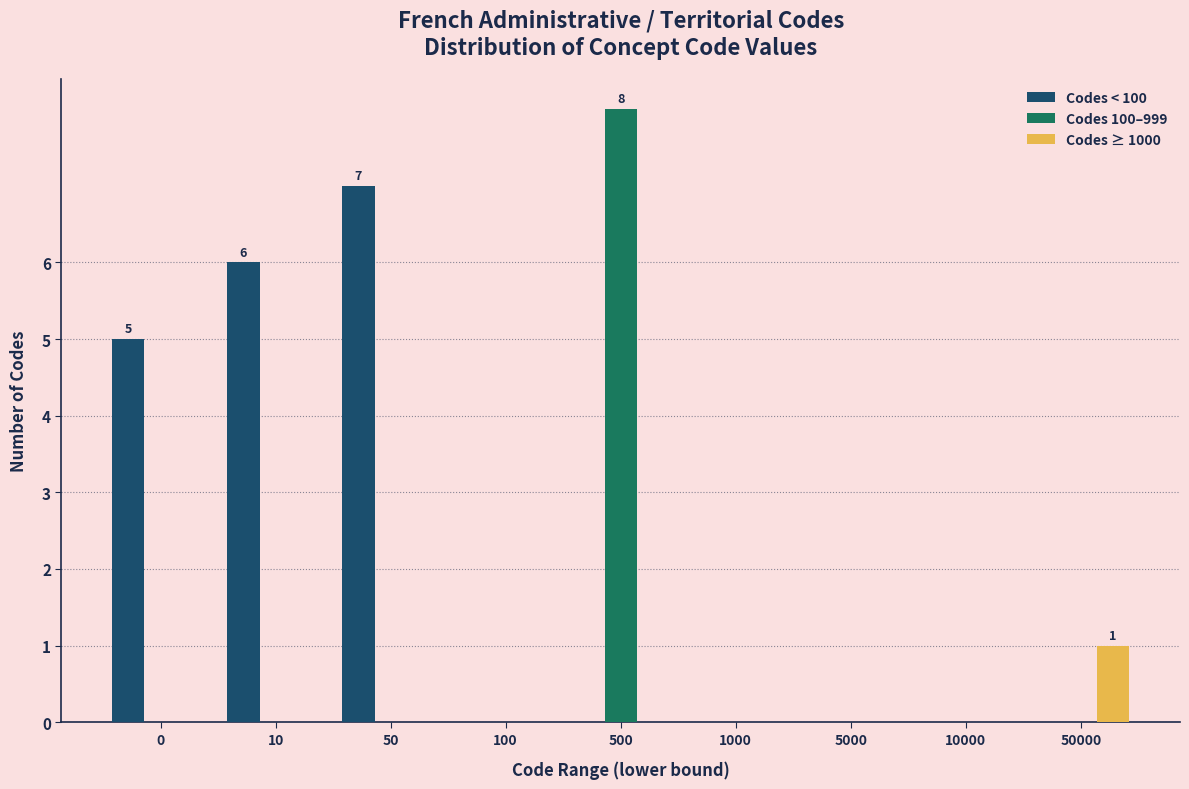

Reading right to left, list all the values displayed in this chart.

Codes < 100: 50000=0	10000=0	5000=0	1000=0	500=0	100=0	50=7	10=6	0=5
Codes 100–999: 50000=0	10000=0	5000=0	1000=0	500=8	100=0	50=0	10=0	0=0
Codes ≥ 1000: 50000=1	10000=0	5000=0	1000=0	500=0	100=0	50=0	10=0	0=0